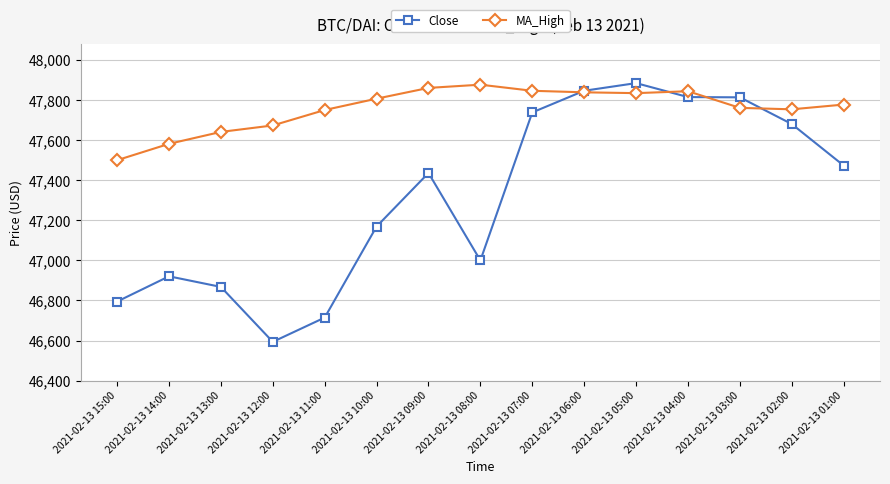

How many intersections are there between MA_High and Close?

4